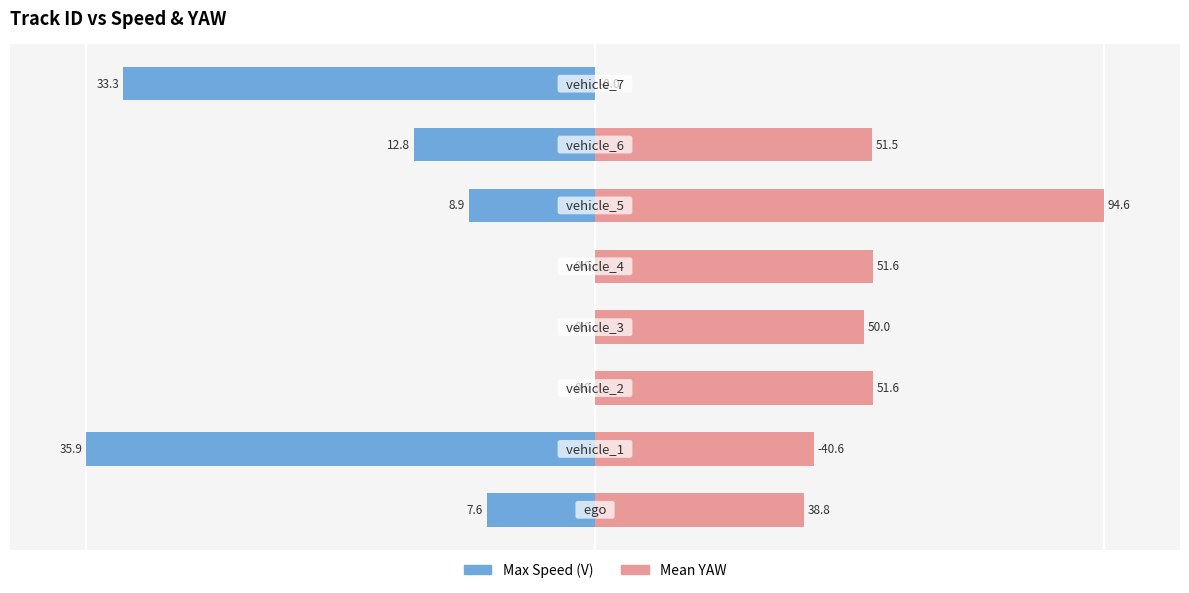

Which has a higher value, 3 or 2?

3